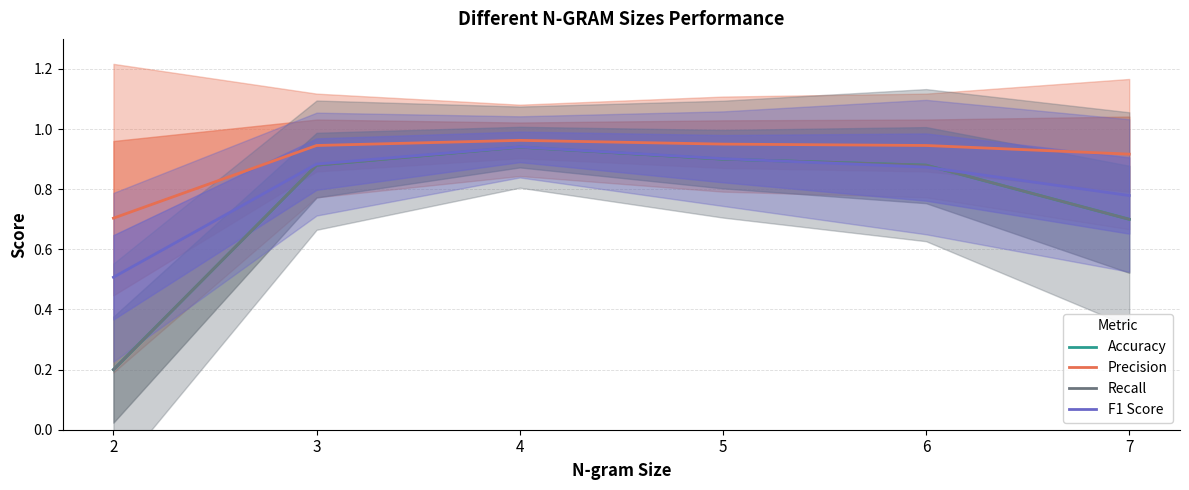

Reading left to right, what are all the values shown in this chart?

Accuracy: 2=0.2	3=0.9	4=0.9	5=0.9	6=0.9	7=0.7
Precision: 2=0.7	3=0.9	4=1.0	5=0.9	6=0.9	7=0.9
Recall: 2=0.2	3=0.9	4=0.9	5=0.9	6=0.9	7=0.7
F1 Score: 2=0.5	3=0.9	4=0.9	5=0.9	6=0.9	7=0.8